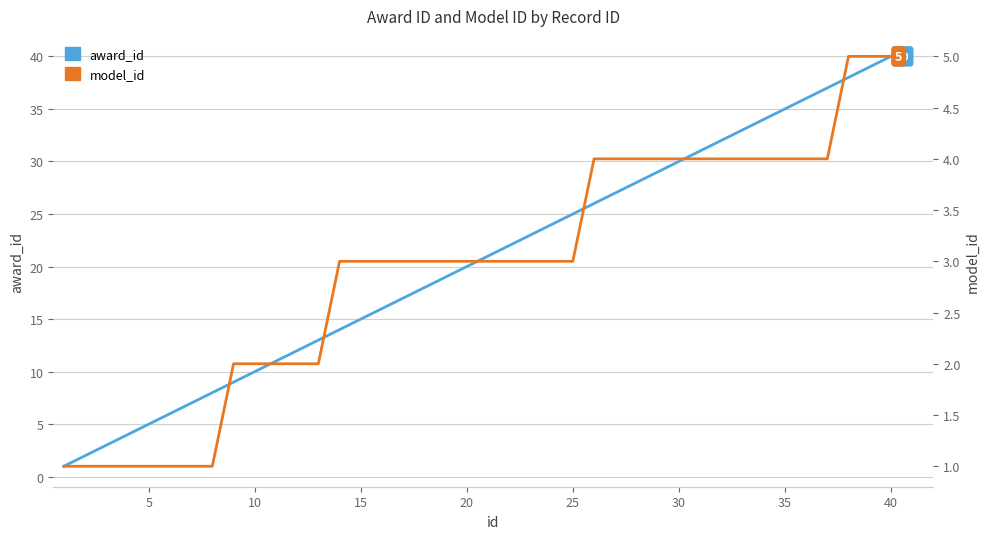

Is this an area chart (filled region under the line)?

No